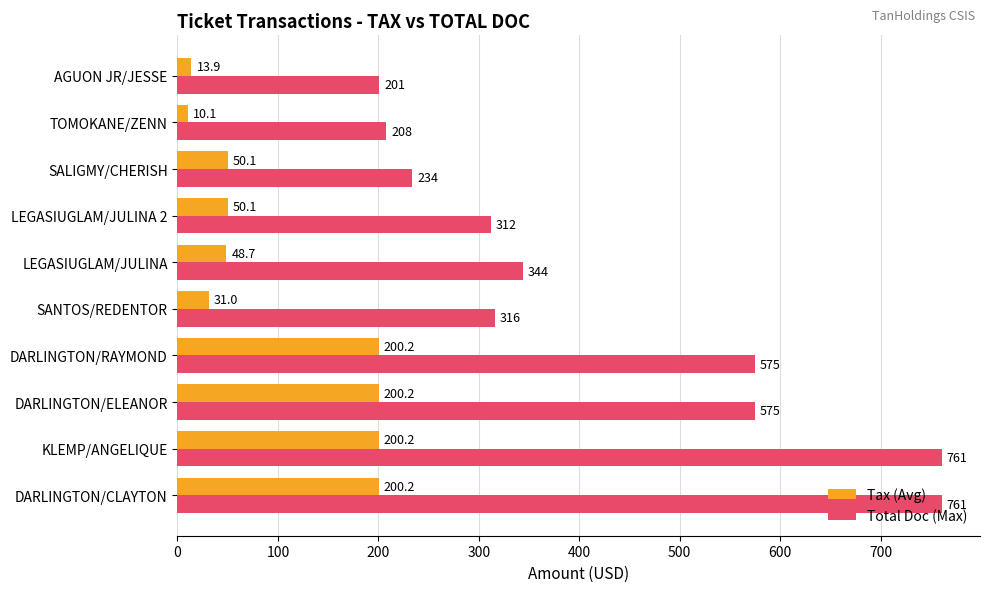

What is the maximum value for Total Doc (Max)?

761.0